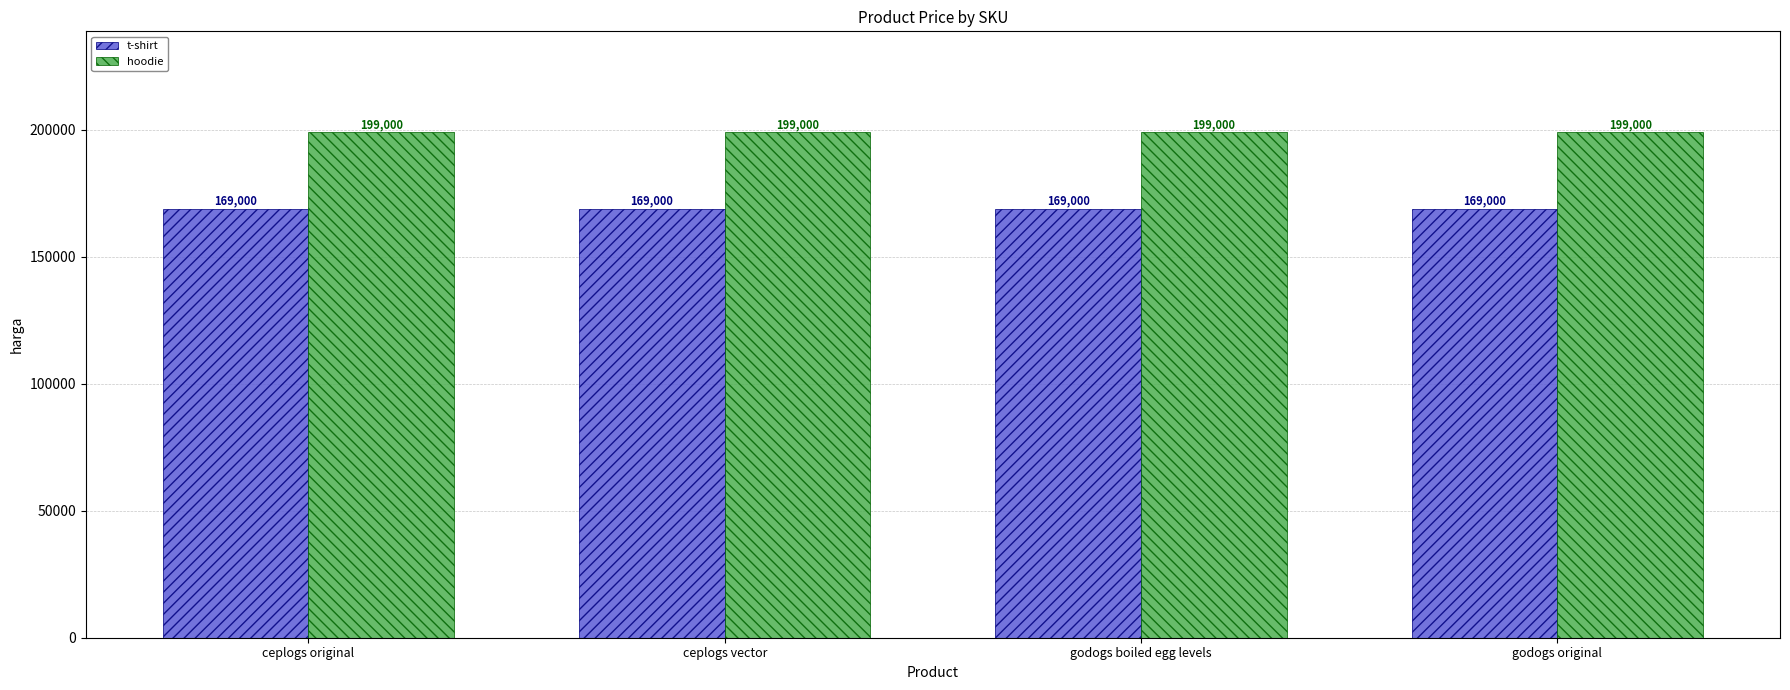

What is the approximate value of t-shirt at godogs boiled egg levels?

169000